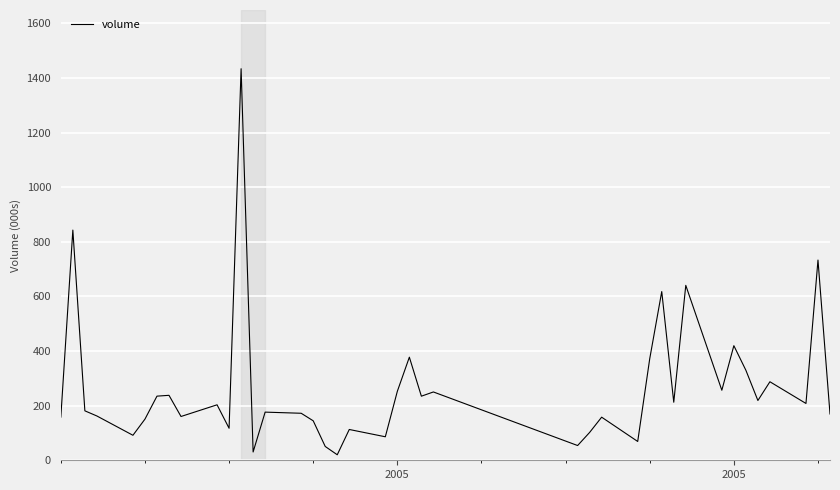

What is the greatest value displayed?

1434.2